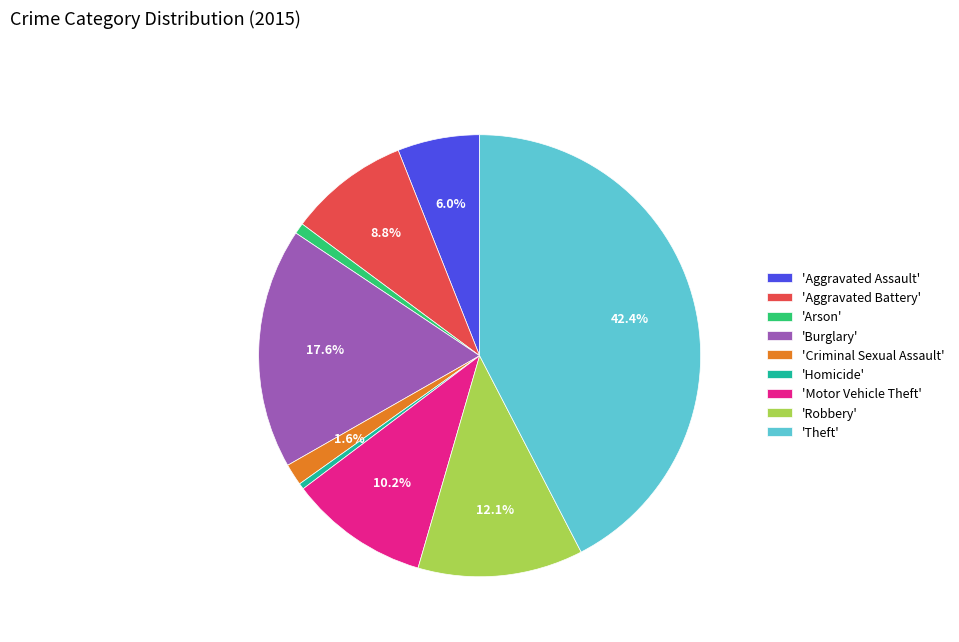

Count the number of slices in the pie.

9